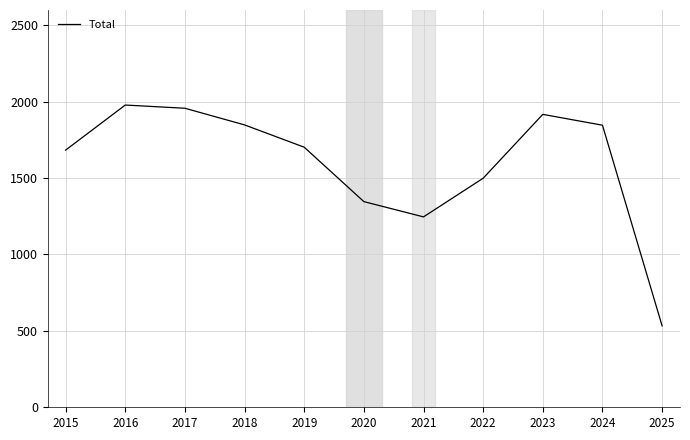

Read the value at 2021, to the nearest 100.

1200